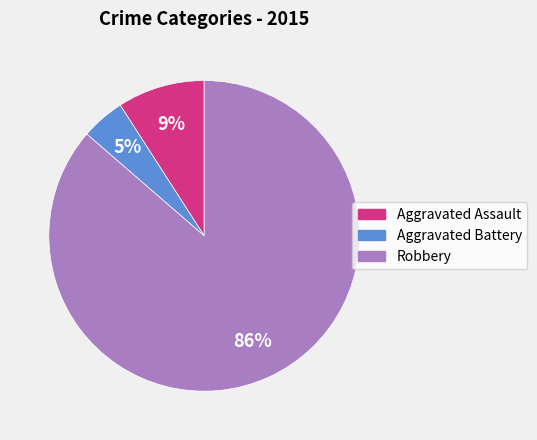

Count the number of slices in the pie.

3